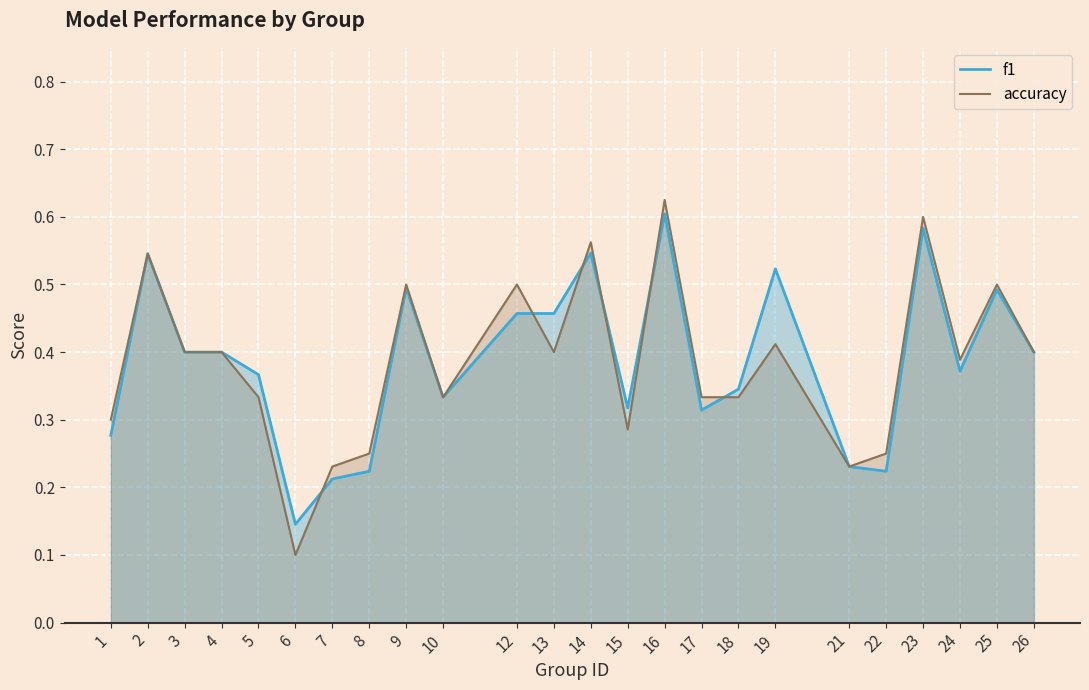

What is the maximum value shown in the chart?

0.6